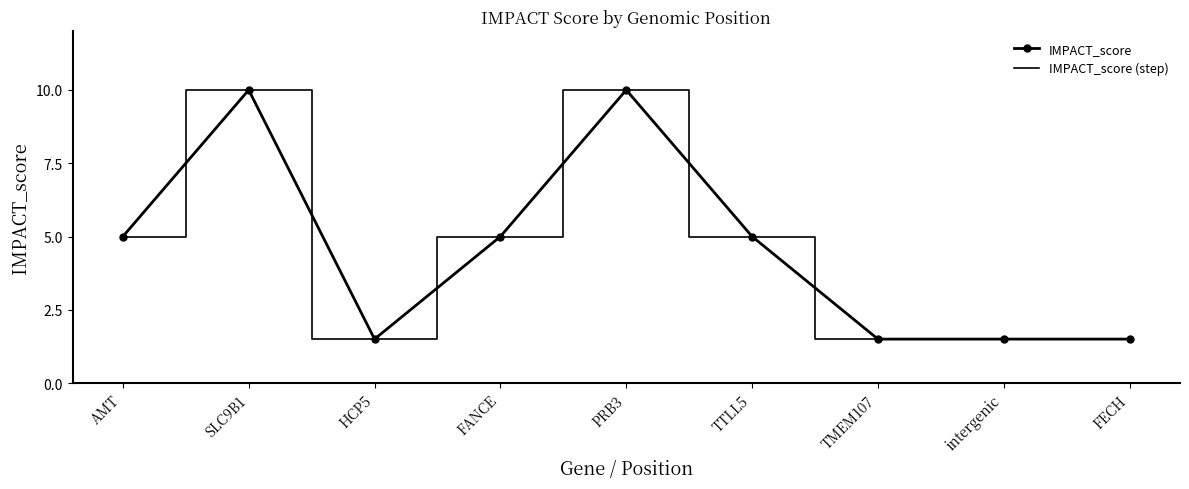

Does the chart have visible grid lines?

No